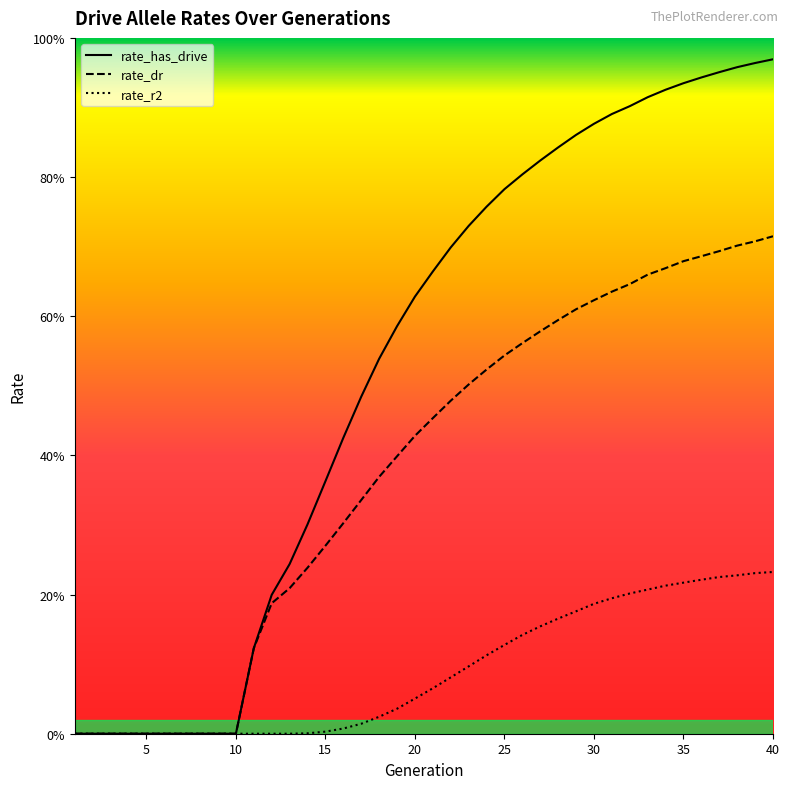

What is the value of the rate_dr point at the 22nd from the left?

0.5